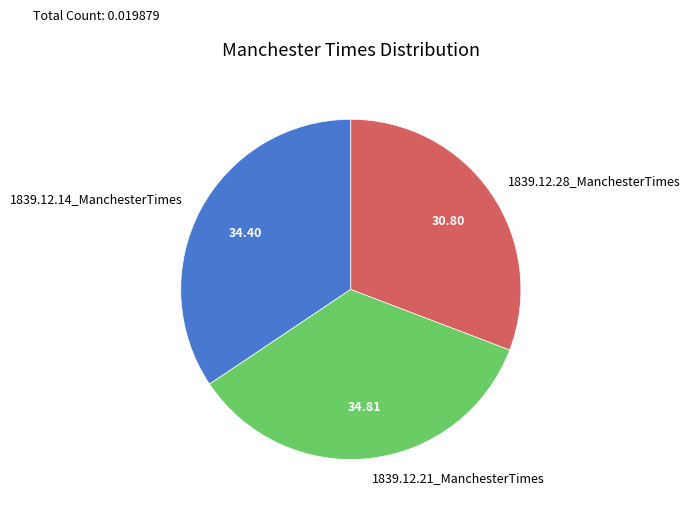

Is there a majority slice in this chart?

No